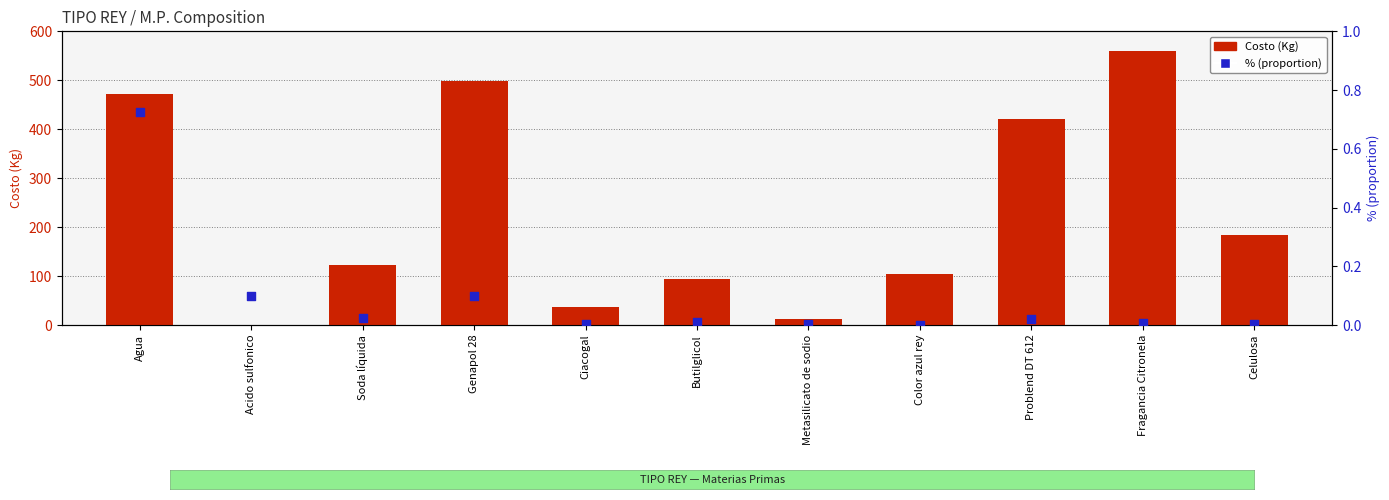

Which series has the largest total across all categories?

Costo (Kg)